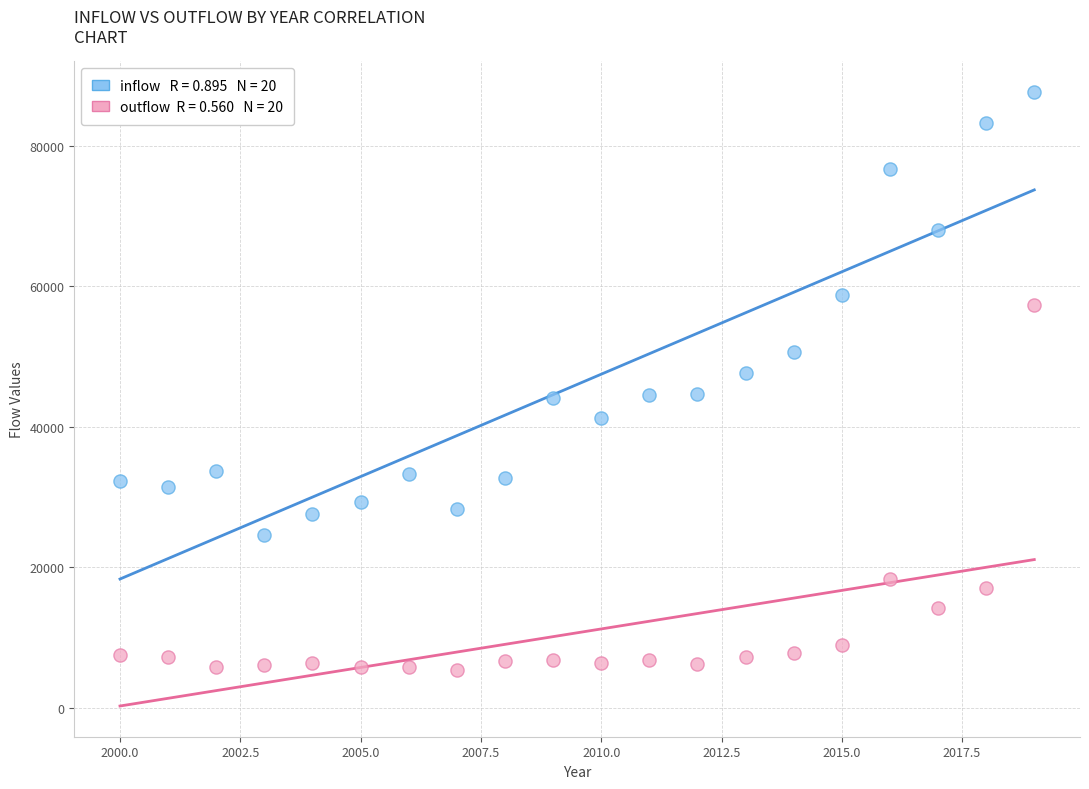

Across all data points, what is the range of Y values (max minus min)?

82189